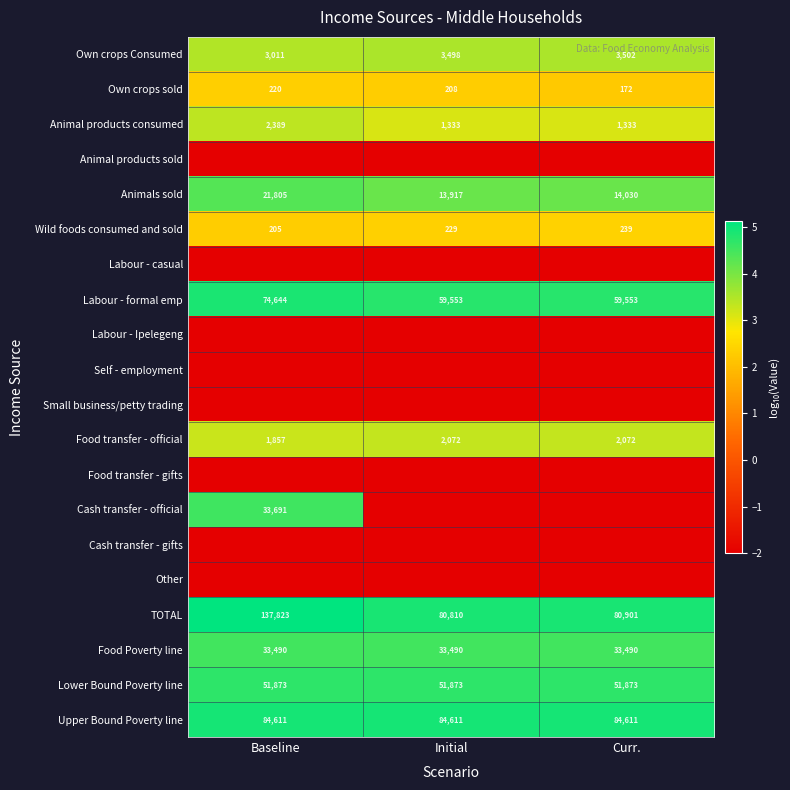

Read the Labour - formal emp value at Initial, to the nearest 10.

59550